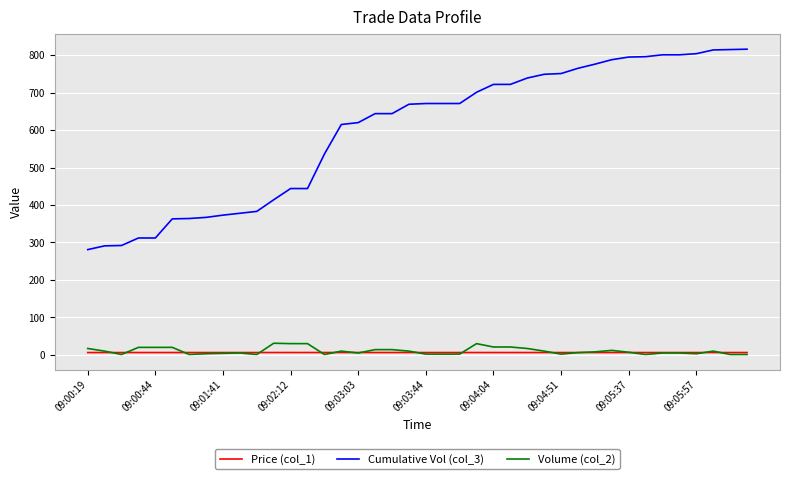

Which series has the largest total across all categories?

Cumulative Vol (col_3)